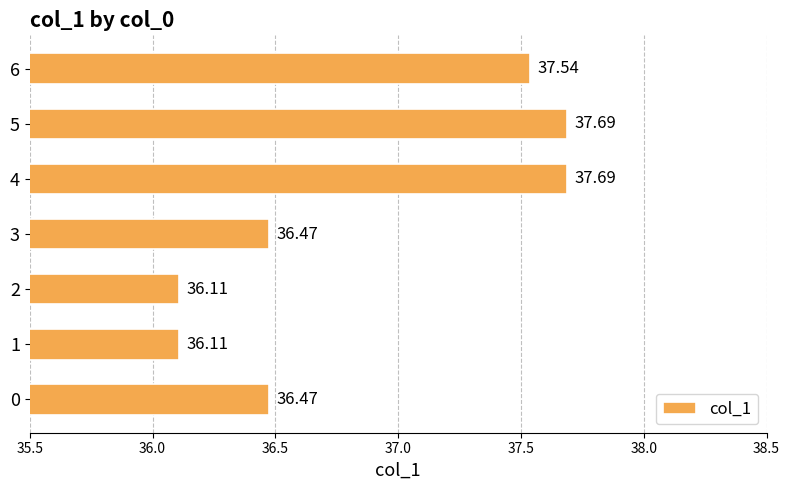

Between 6 and 5, which is larger?

5